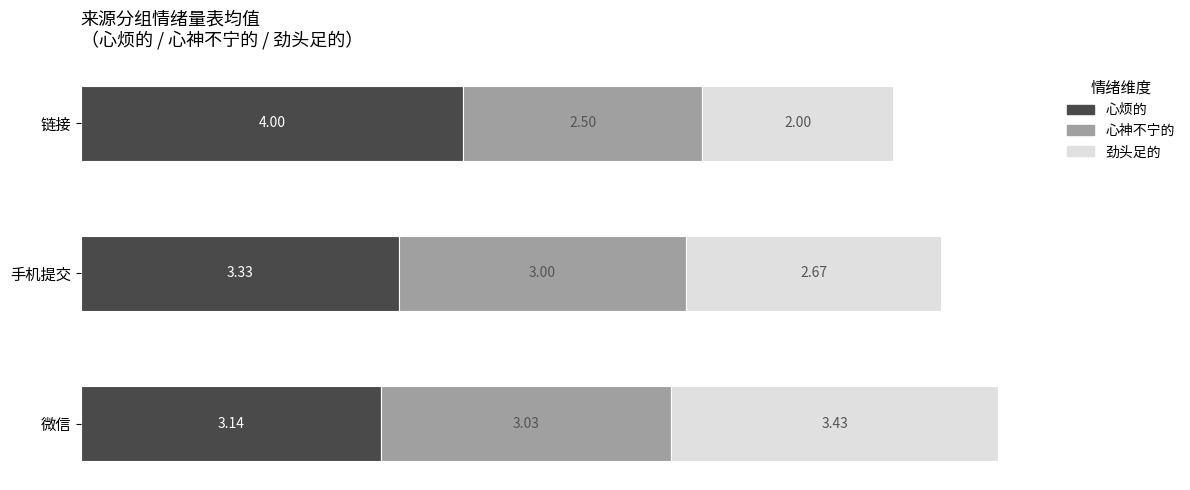

What is the difference between the 心烦的 values at 微信 and 链接?

0.9